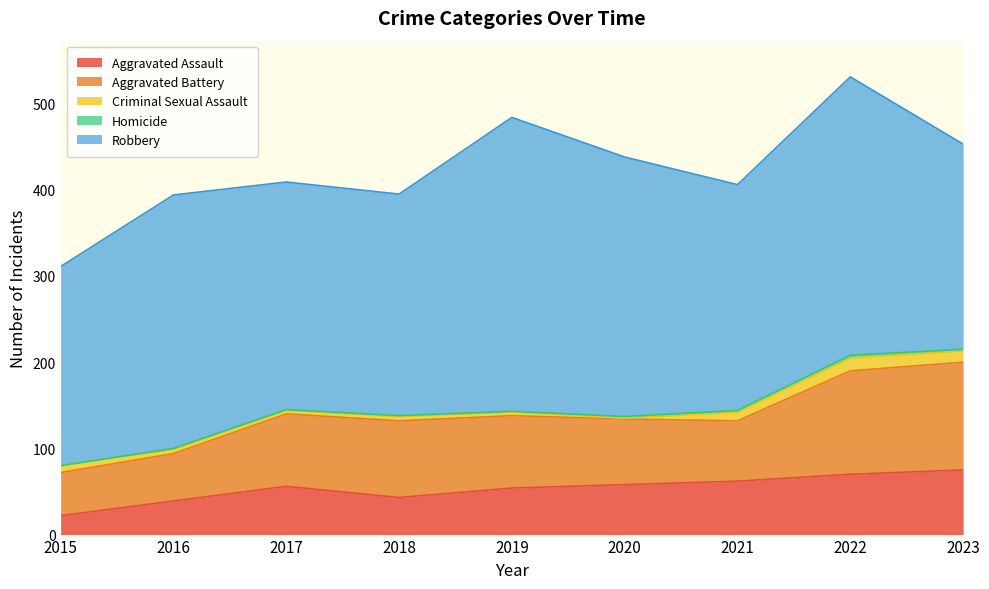

What is the difference between the maximum and minimum values in the Aggravated Battery series?

75